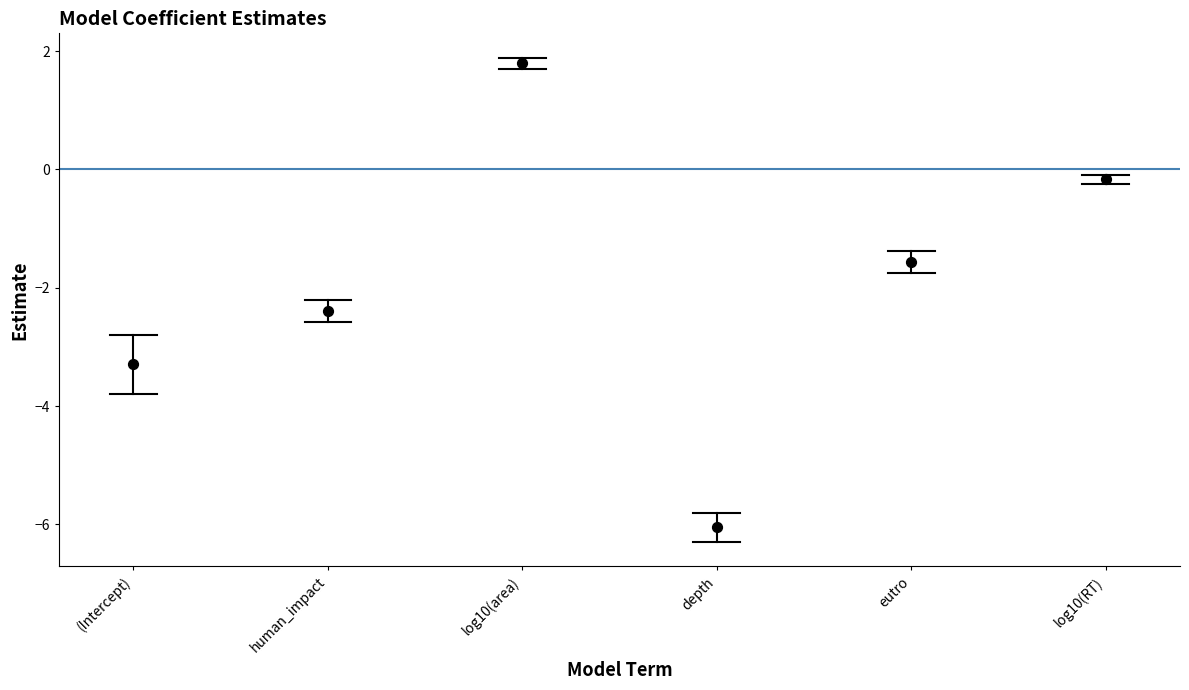

What is the range of Y values (max minus min)?

7.8